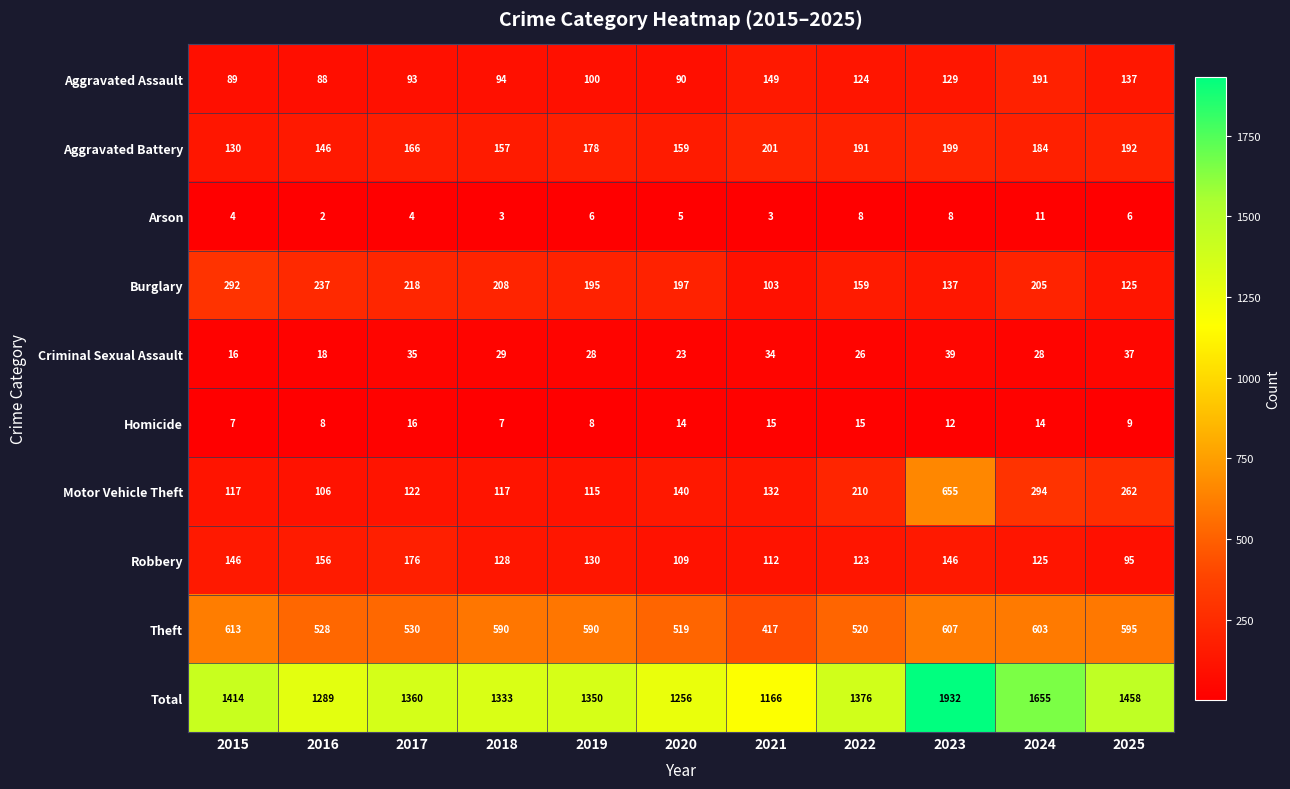

The value of Burglary at 2025 is 125. True or false?

True